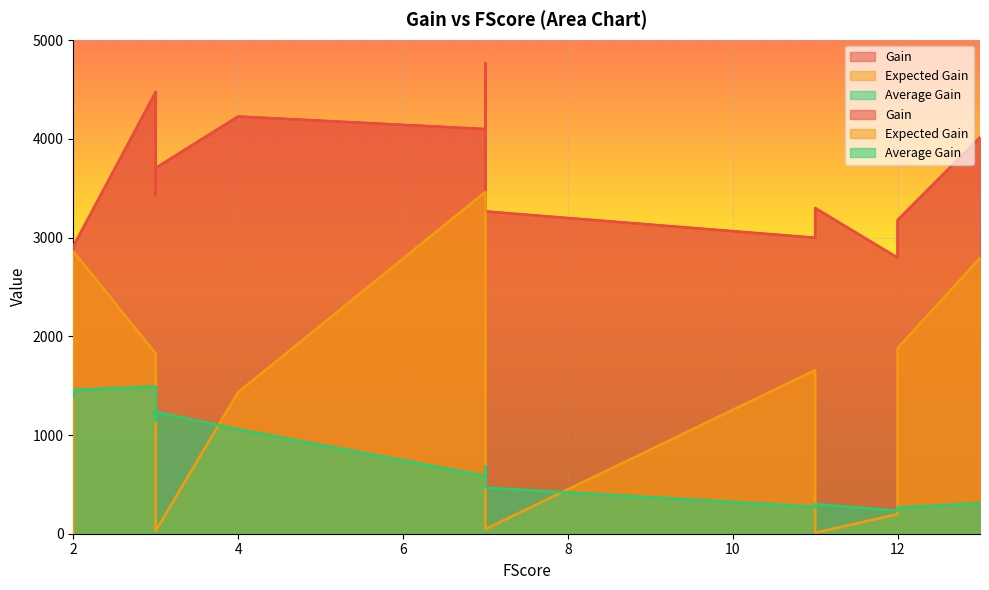

Rank the series at 13 from lowest to highest value.

Average Gain, Expected Gain, Gain